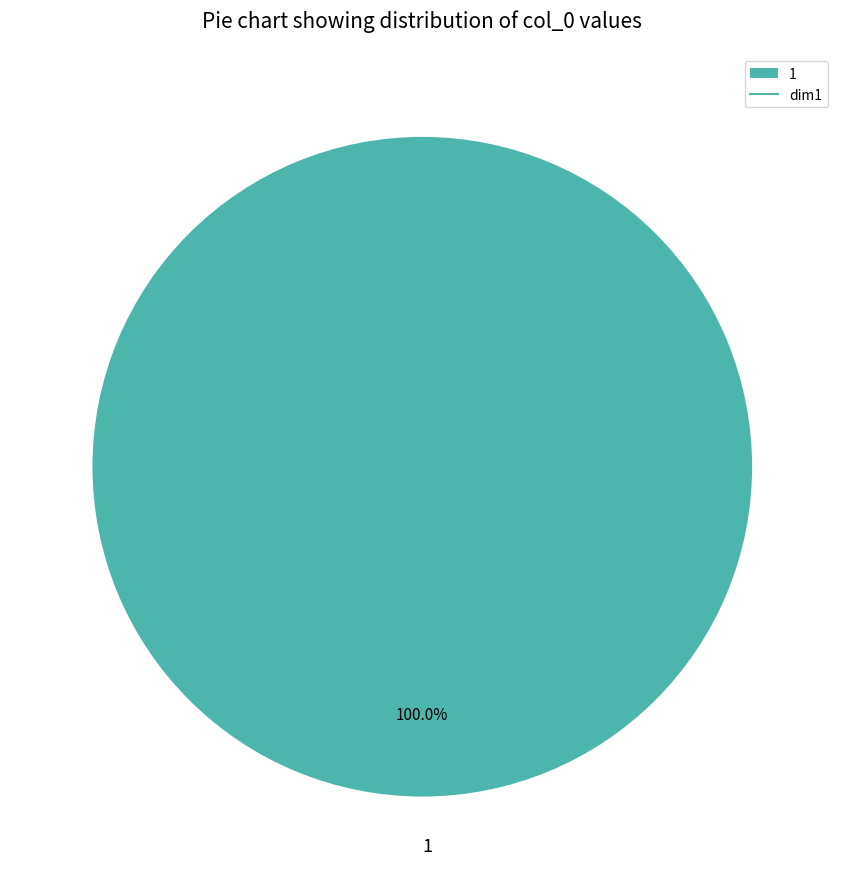

The 1 slice represents 93% of the pie. True or false?

False